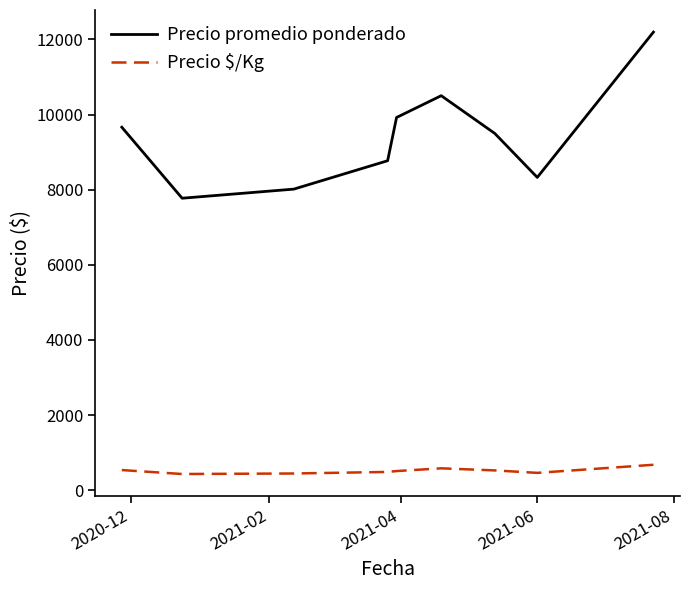

Which series has the largest total across all categories?

Precio promedio ponderado